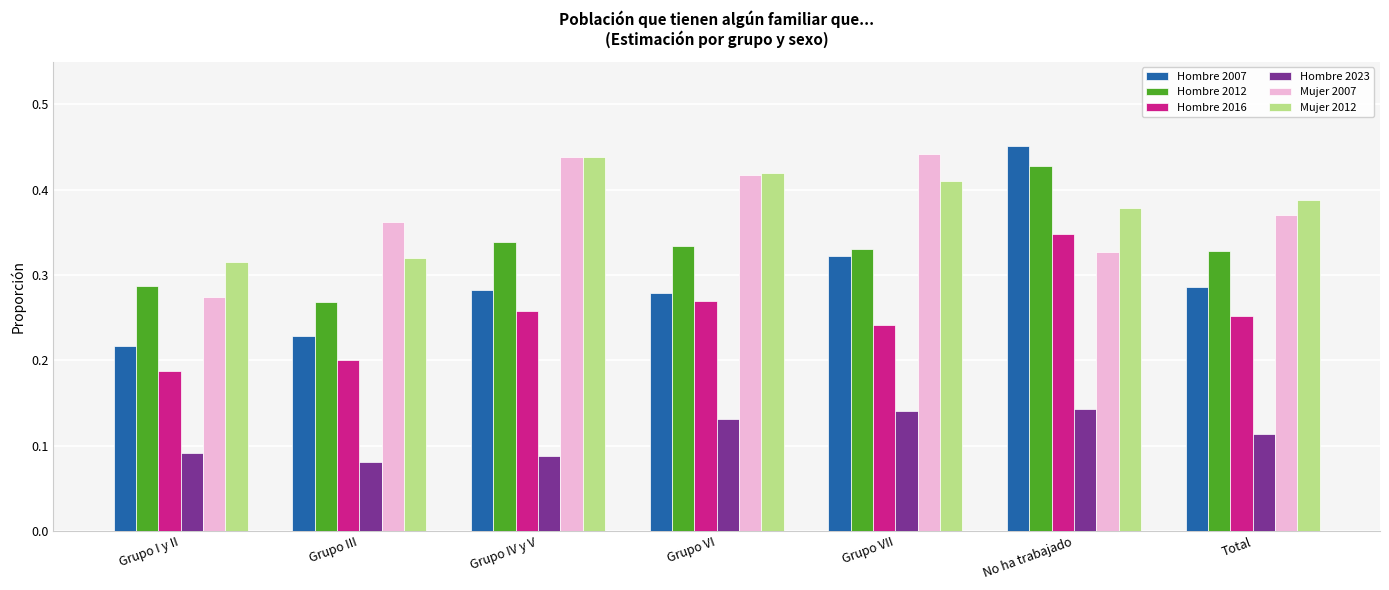

How many Hombre 2016 values are between 0 and 1?

7